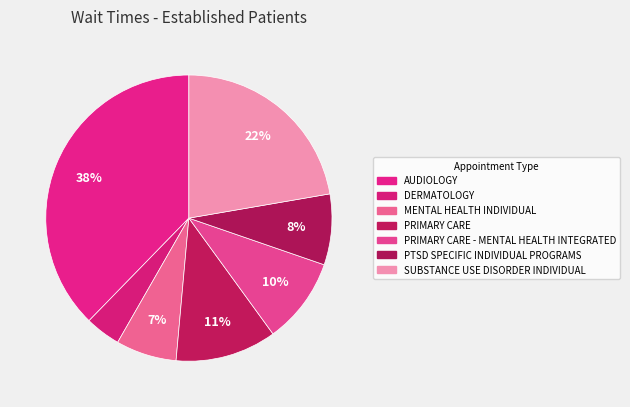

To the nearest percent, what is the average slice percentage?

14%